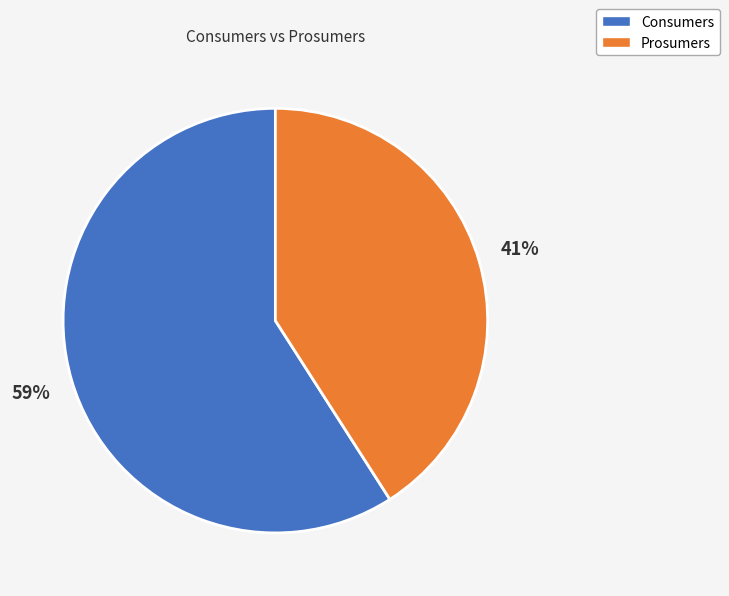

To the nearest percent, what is the difference between the largest and smallest slice percentages?

18%